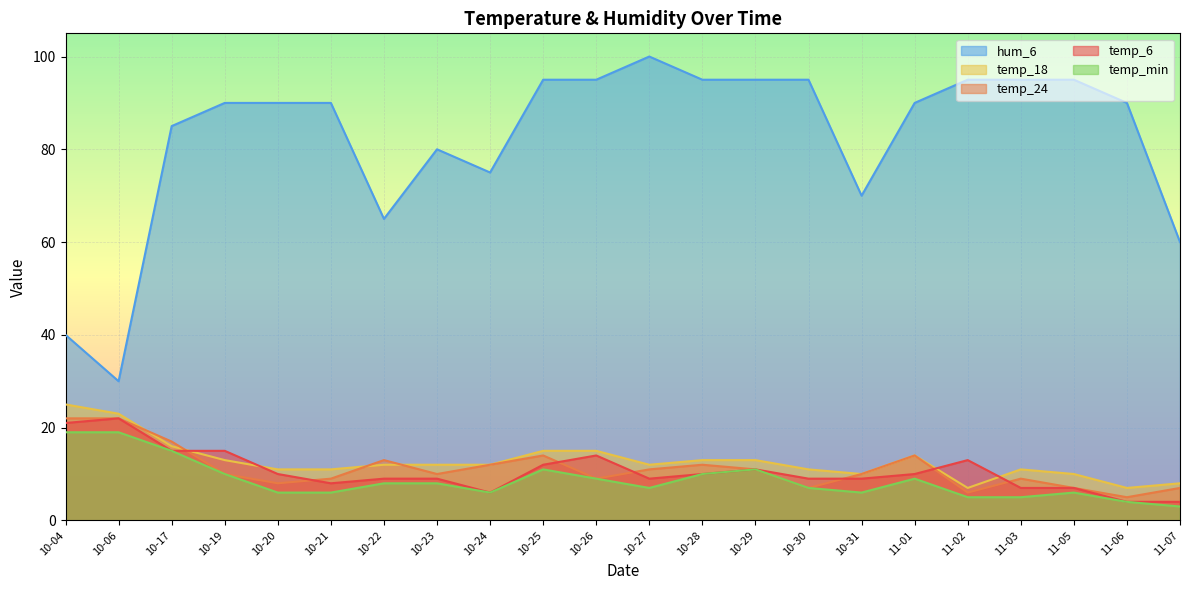

How many categories are shown in the chart?

22